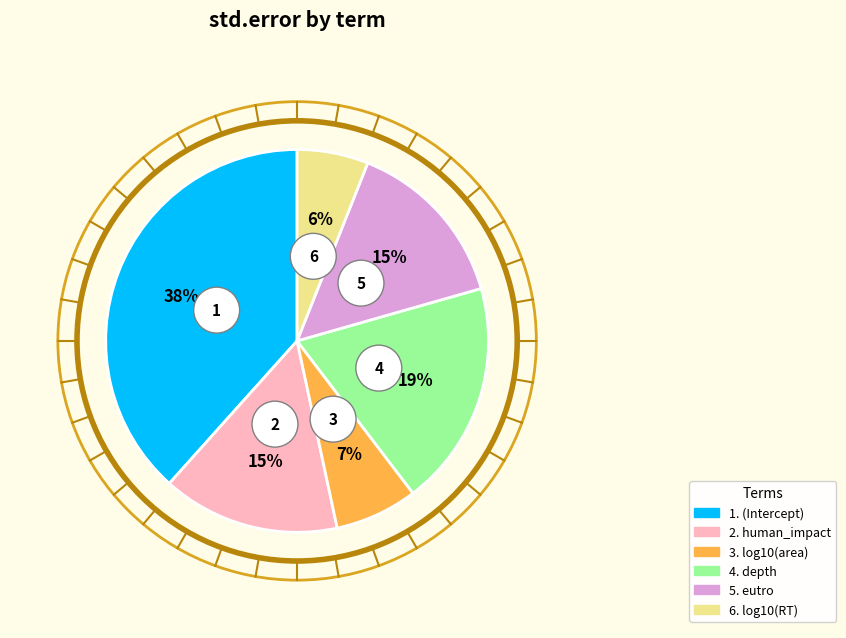

Count the number of slices in the pie.

6